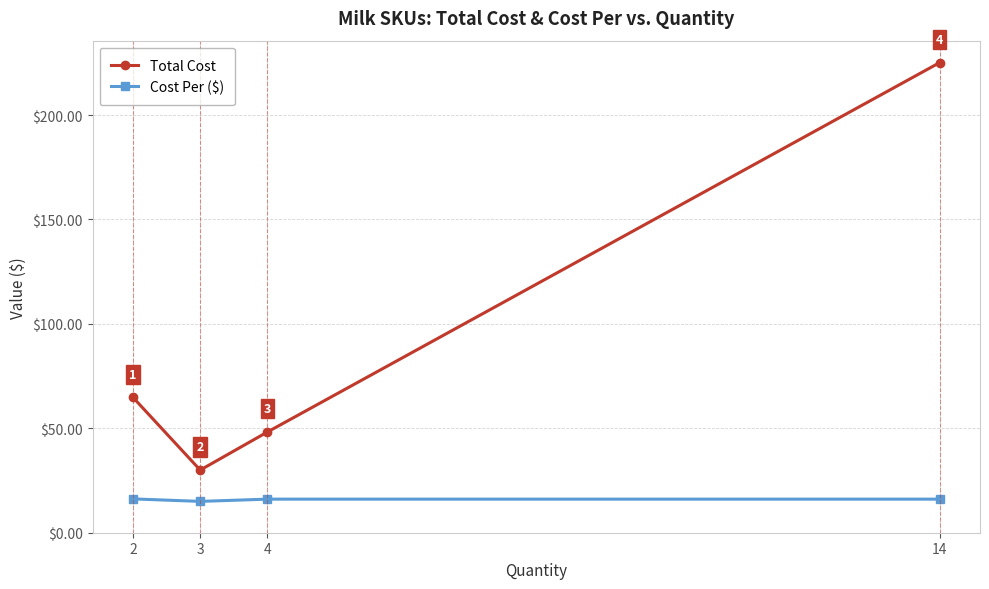

Does the chart have visible grid lines?

Yes